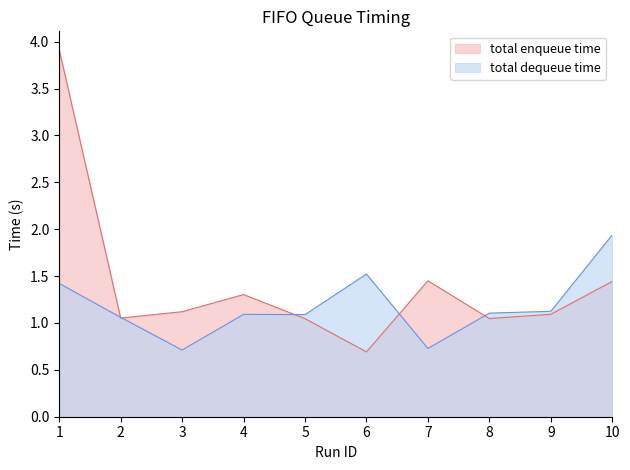

At 10, list the series in order from largest to smallest.

total dequeue time, total enqueue time